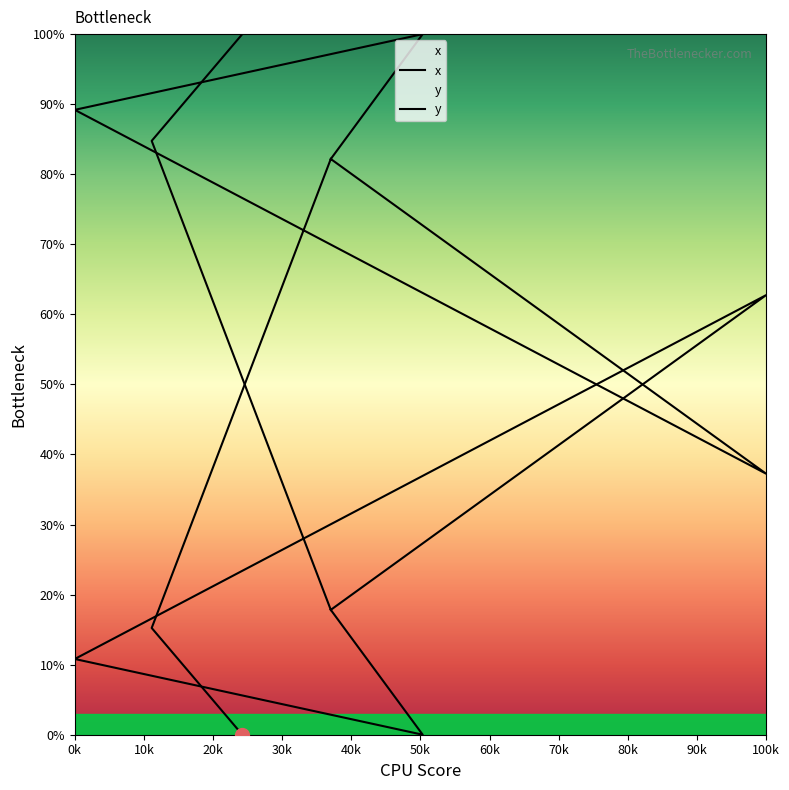

Where is the data nearest to the value 50?

5